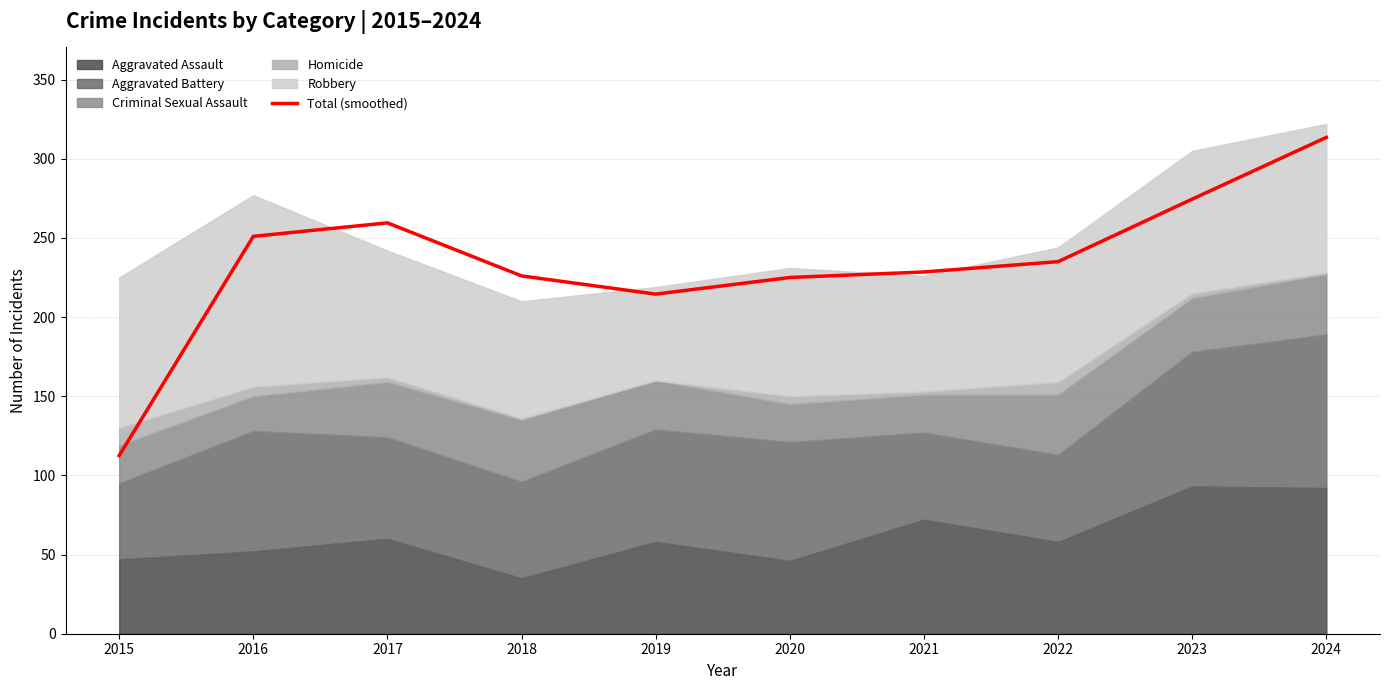

At which label does the data first exceed 235?

2016